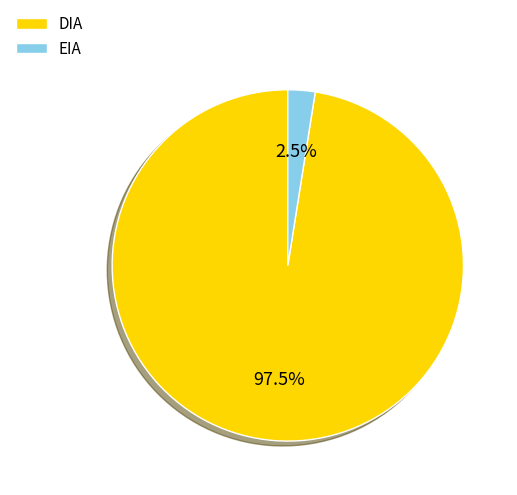

Between EIA and DIA, which is larger?

DIA